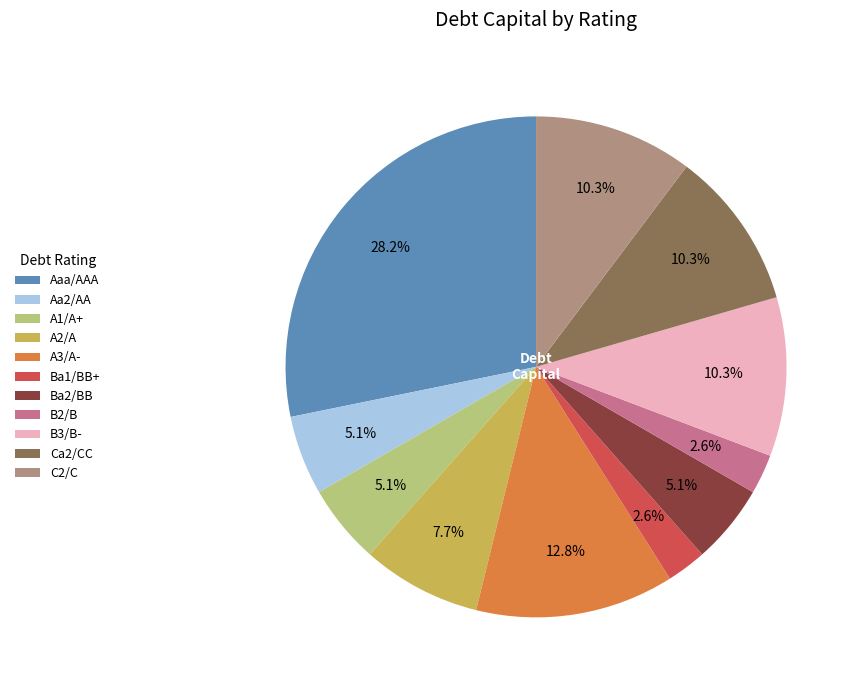

Is Aaa/AAA the majority of the pie?

No